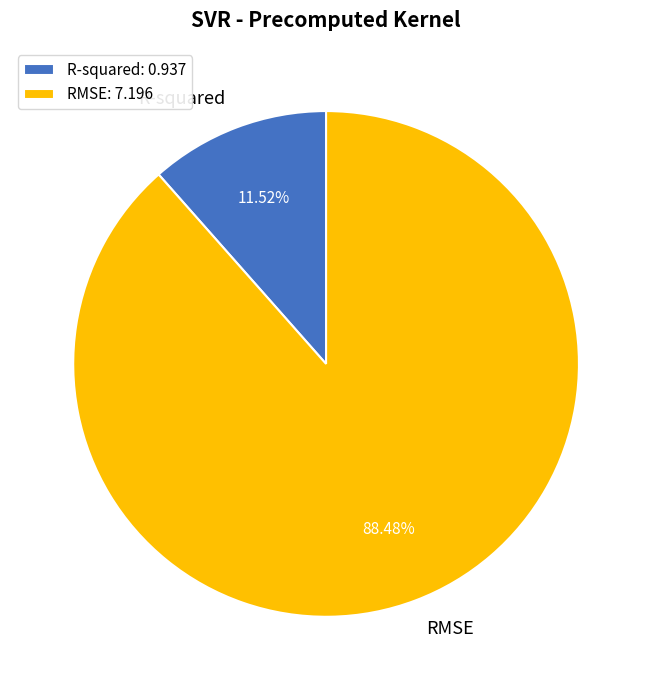

To the nearest percent, what is the difference between the RMSE and R-squared slice percentages?

77%